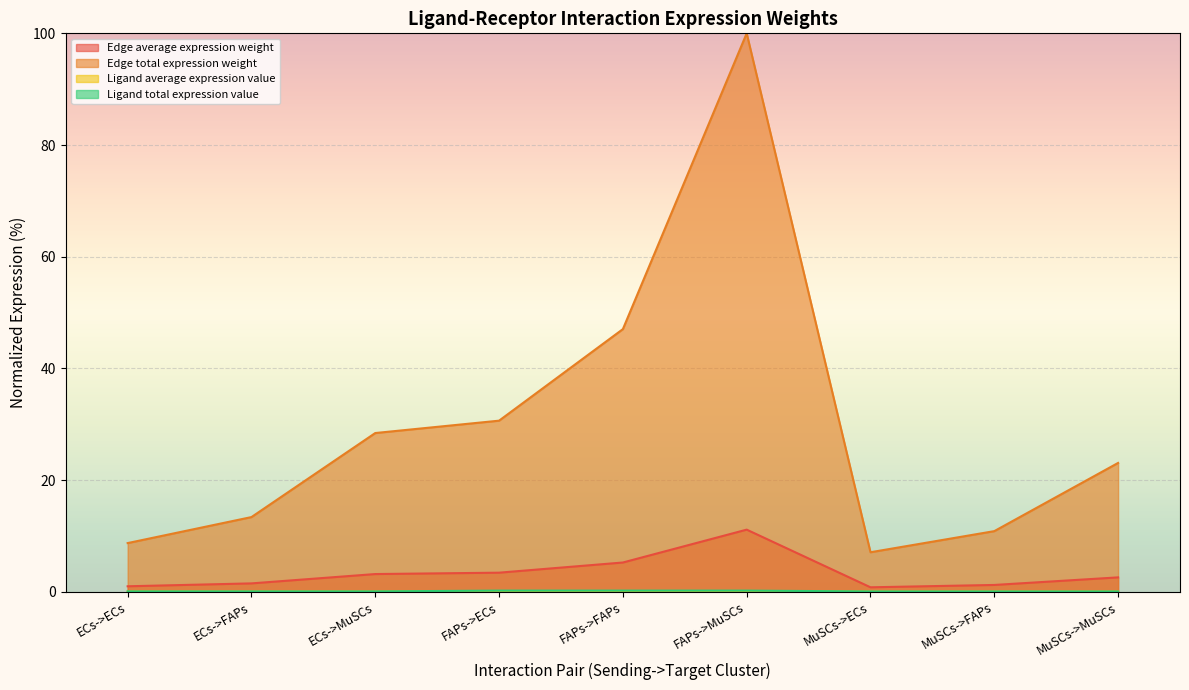

Reading left to right, what are all the values shown in this chart?

Edge average expression weight: 1.0	1.5	3.2	3.4	5.2	11.1	0.8	1.2	2.6
Edge total expression weight: 8.7	13.4	28.4	30.6	47.0	100.0	7.1	10.8	23.1
Ligand average expression value: 0.0	0.0	0.0	0.1	0.1	0.1	0.0	0.0	0.0
Ligand total expression value: 0.1	0.1	0.1	0.2	0.2	0.2	0.0	0.0	0.0